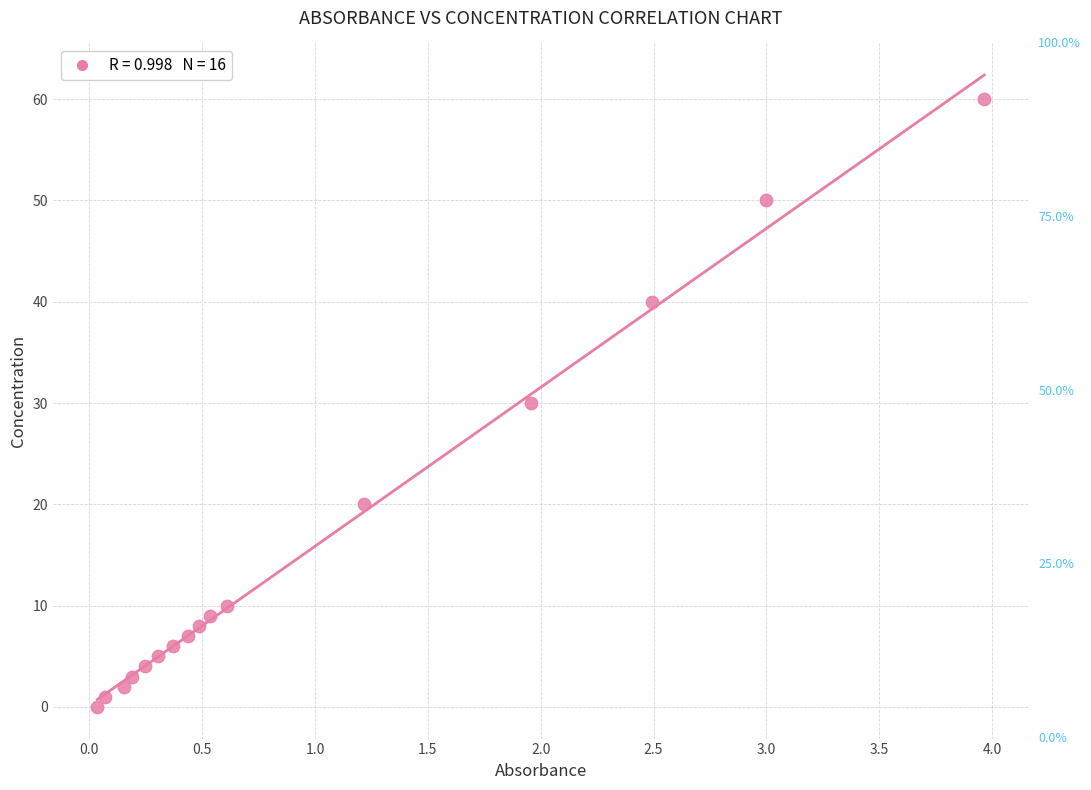

What is the range of Y values (max minus min)?

60